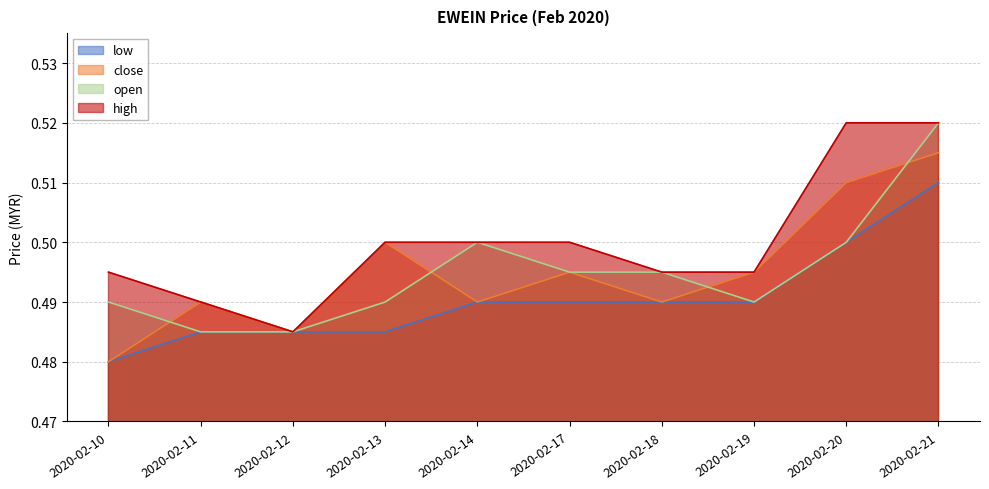

How many distinct data groups are displayed?

4